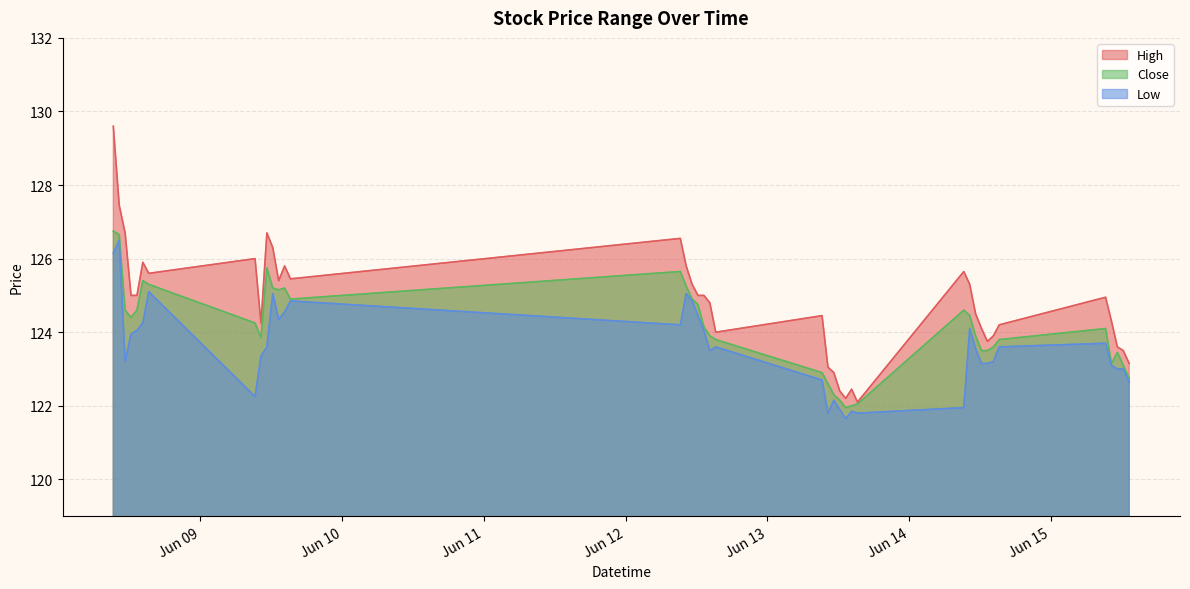

What is the difference between the highest and lowest values at 2023-06-14 09:15?

3.7